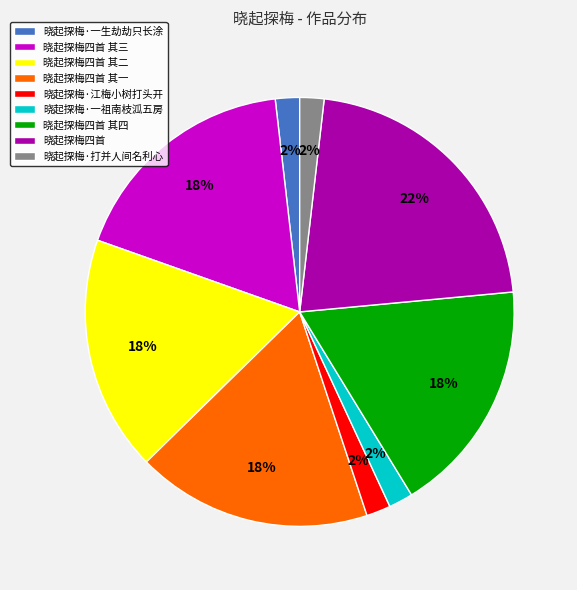

Which category has the biggest portion of the pie?

晓起探梅四首